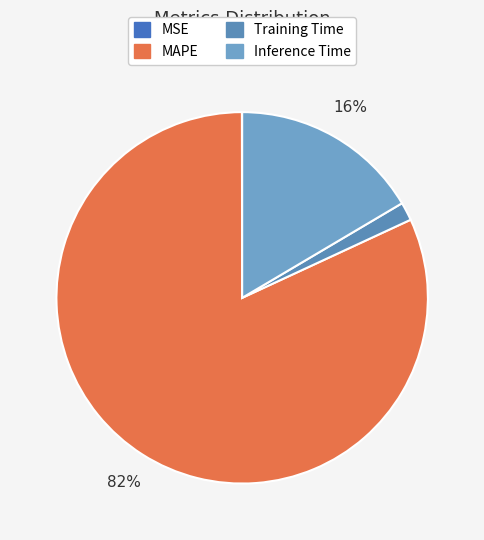

Does MAPE account for over 50% of the chart?

Yes